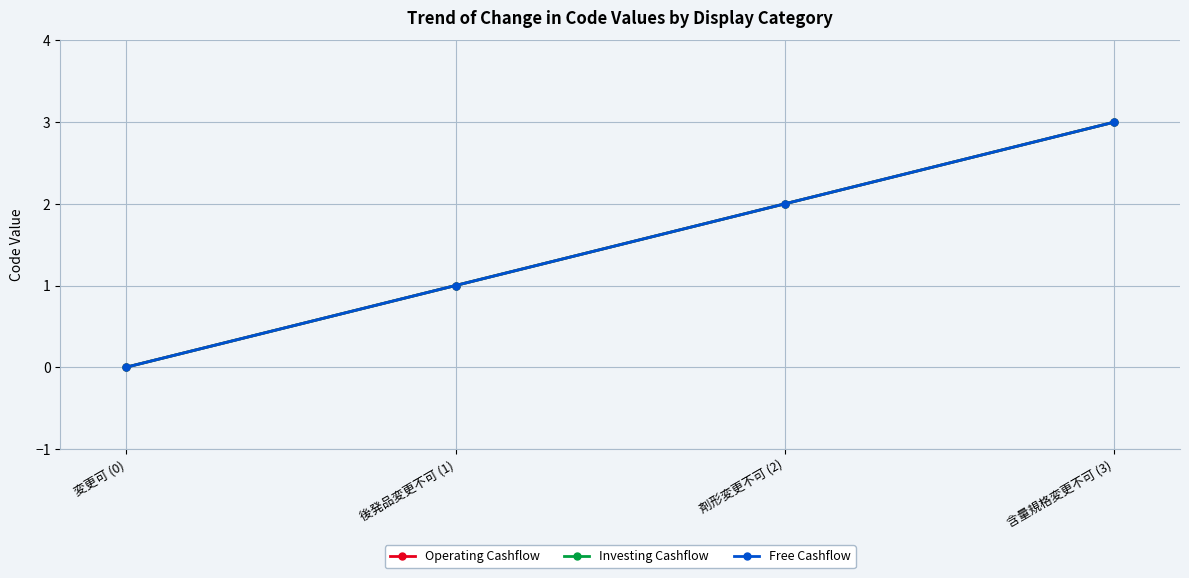

What is the label of the 4th point from the right?

変更可 (0)